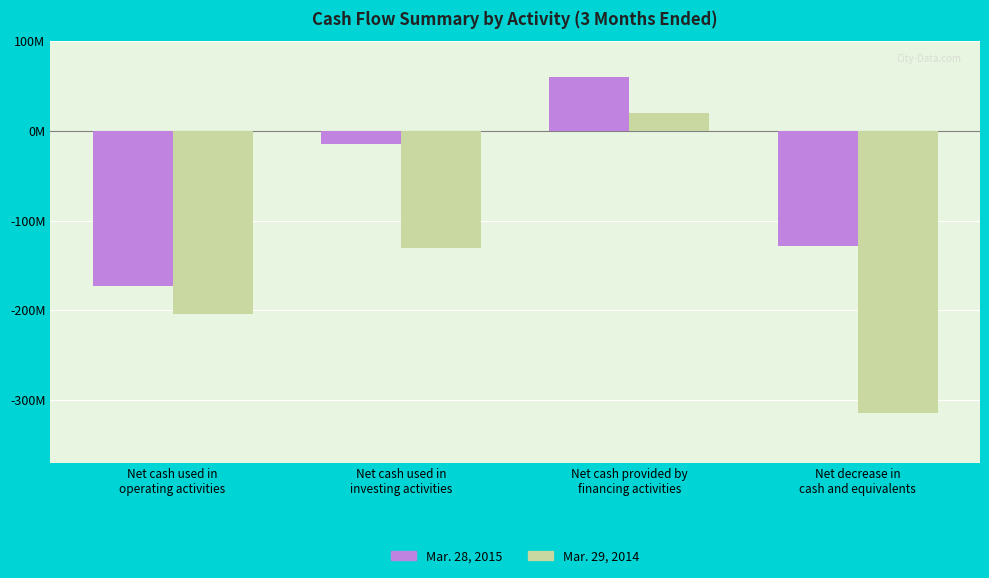

Reading left to right, what are all the values shown in this chart?

Mar. 28, 2015: Net cash used in
operating activities=-173	Net cash used in
investing activities=-15	Net cash provided by
financing activities=60	Net decrease in
cash and equivalents=-128
Mar. 29, 2014: Net cash used in
operating activities=-204	Net cash used in
investing activities=-131	Net cash provided by
financing activities=20	Net decrease in
cash and equivalents=-315